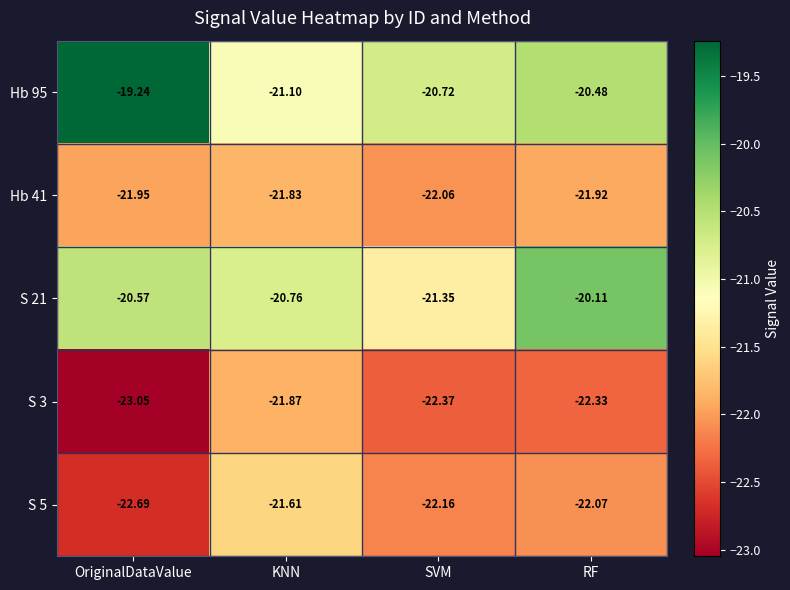

At which label is S 5 closest to -22?

RF